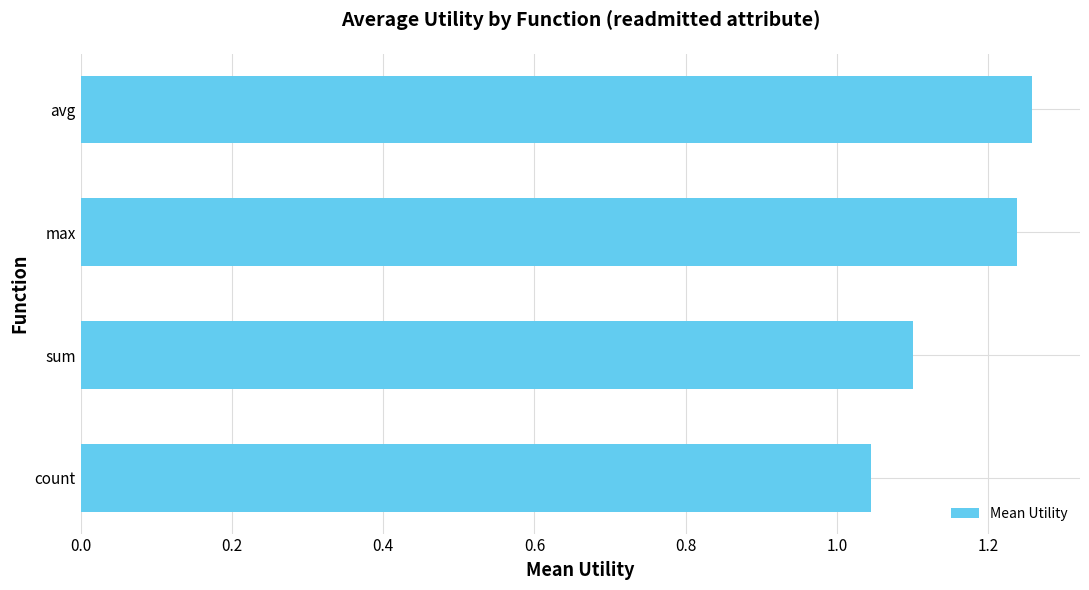

Rank the categories by value from highest to lowest.

avg, max, sum, count